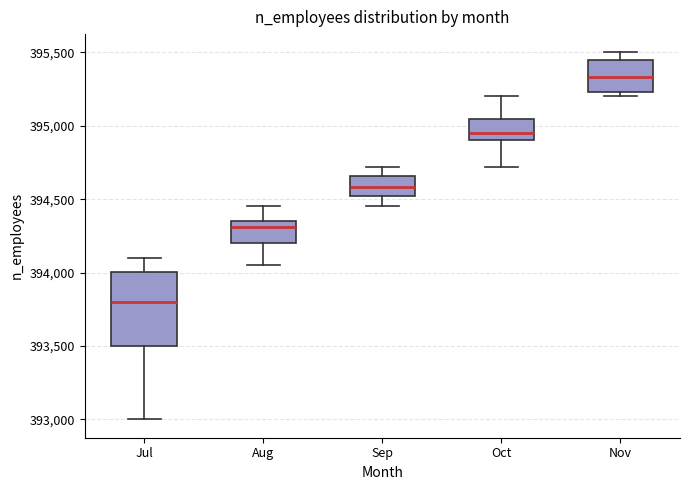

Reading left to right, transcribe this box plot: for each box, give where its median line is, the range the box spans, and where its two whiskers end, as read against the y-axis. The values are not printed on the chart, so give them approximately, as read against the axis.

Jul: median 393800, box 393500 to 394000, whiskers 393000 to 394100
Aug: median 394300, box 394200 to 394350, whiskers 394050 to 394450
Sep: median 394600, box 394500 to 394650, whiskers 394450 to 394700
Oct: median 394950, box 394900 to 395050, whiskers 394700 to 395200
Nov: median 395350, box 395250 to 395450, whiskers 395200 to 395500